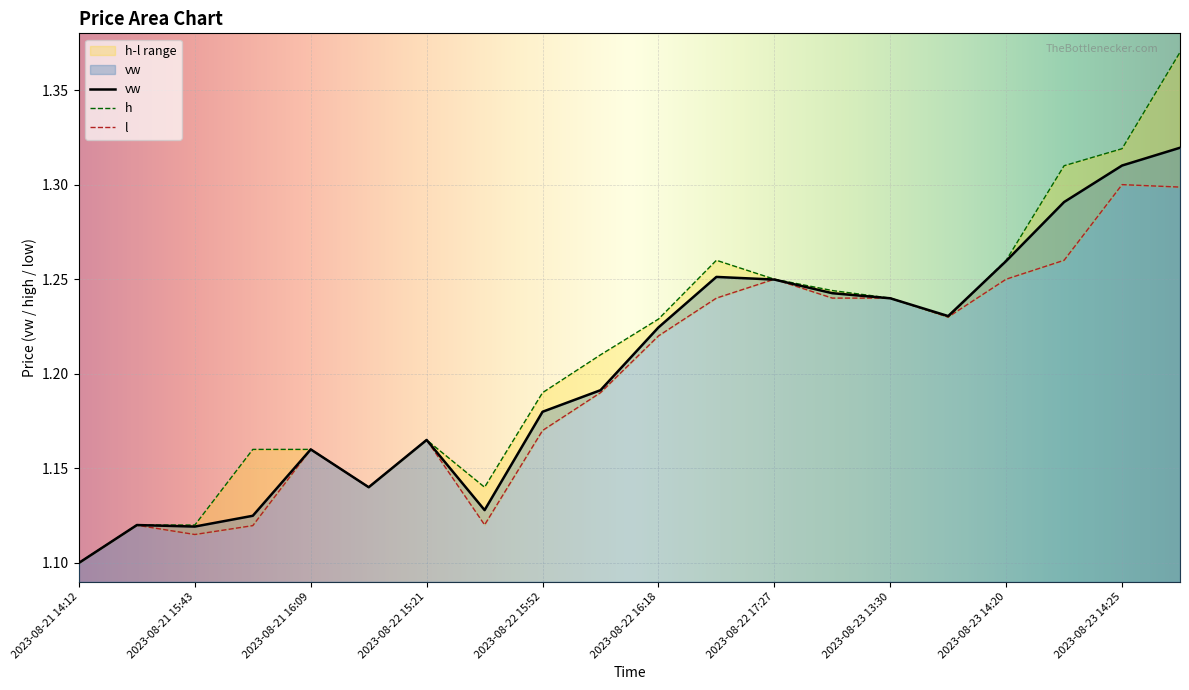

Does the chart display data point markers on the line(s)?

No